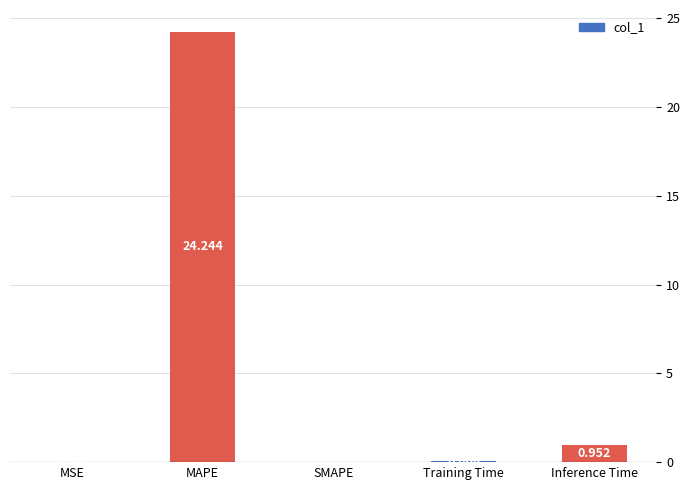

What is the difference between the values at Inference Time and MSE?

0.9